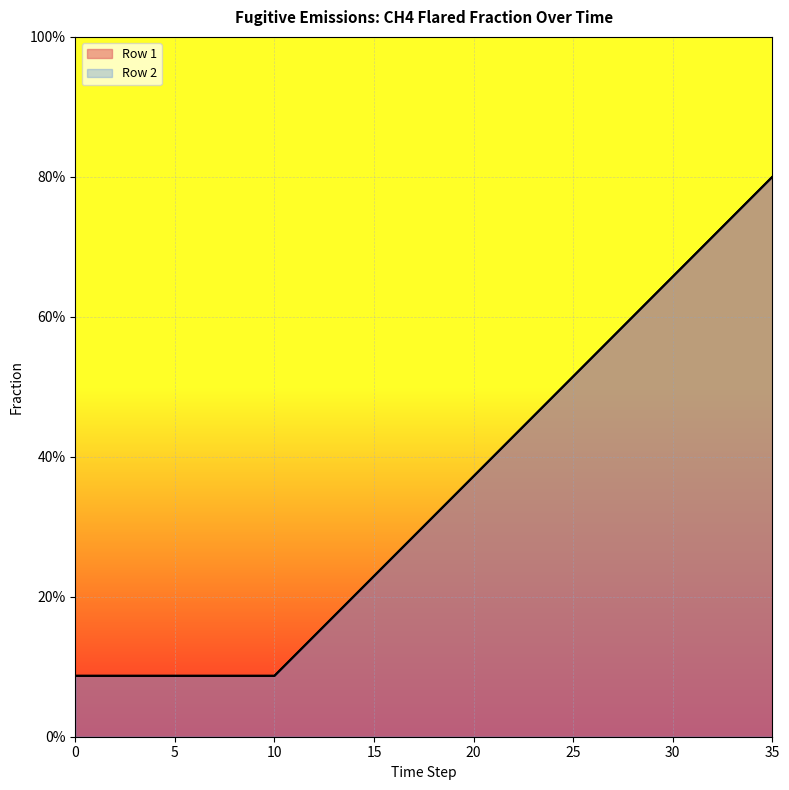

List the series in order of their peak value, lowest first.

Row 1, Row 2